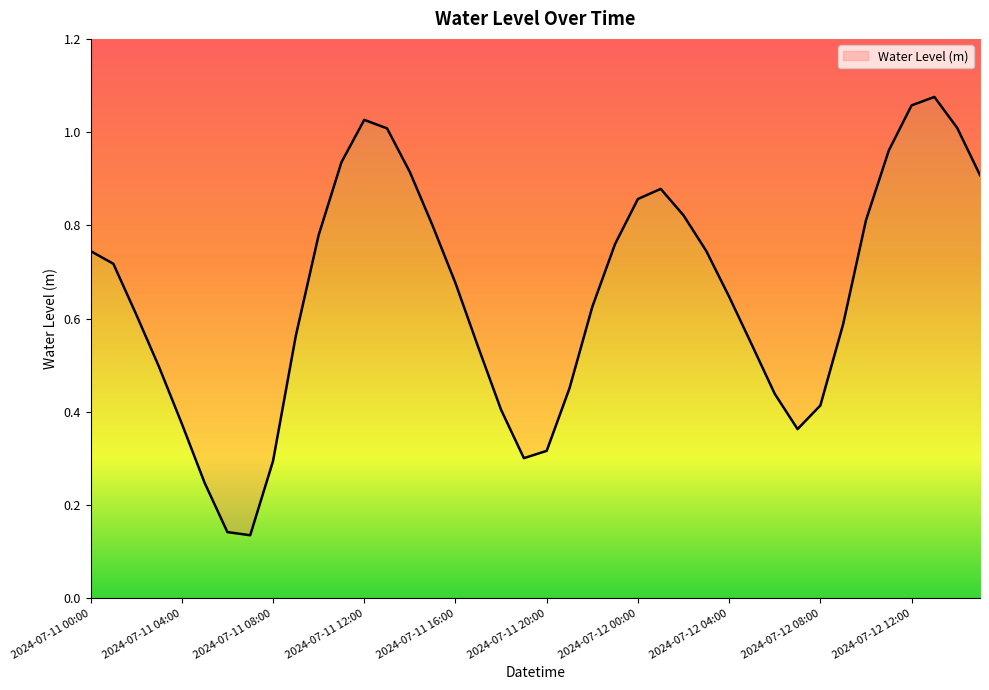

What is the value of the 21st point from the left?

0.3